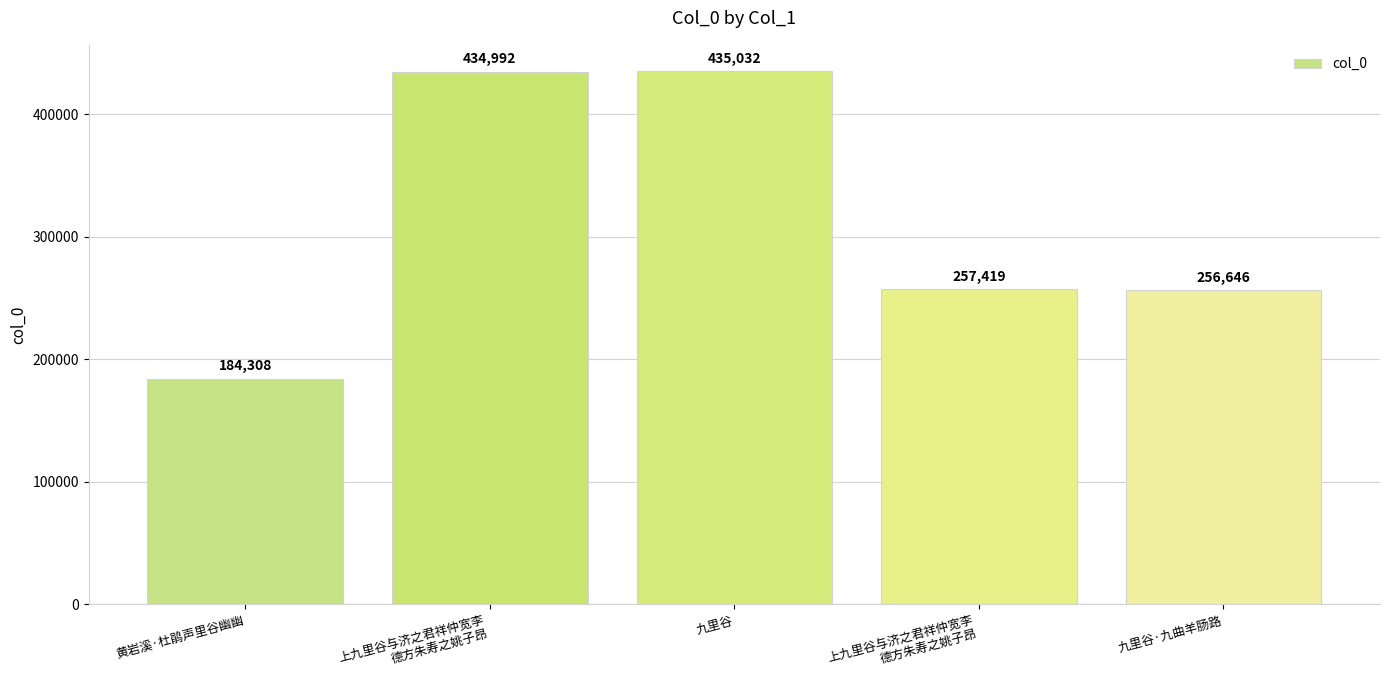

Count the number of data series in this chart.

1